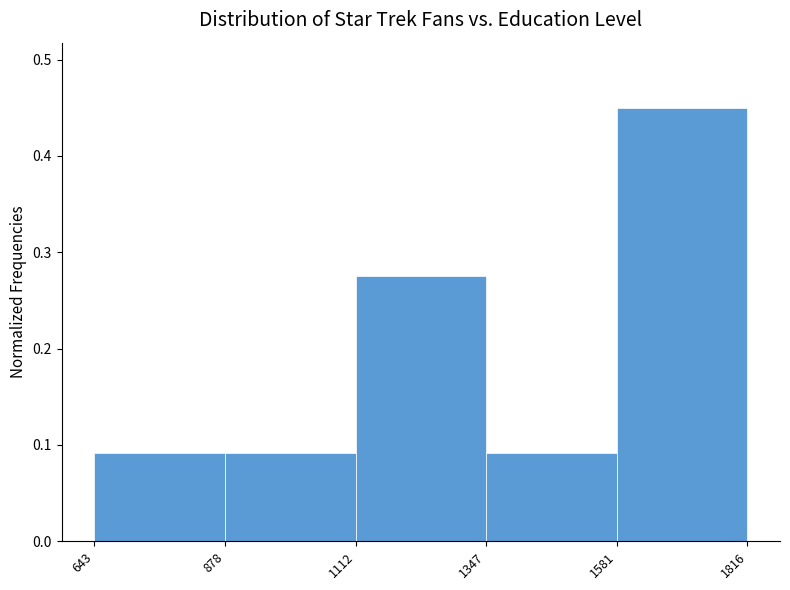

Over which range of the x-axis is the bar tallest?

1581 to 1816